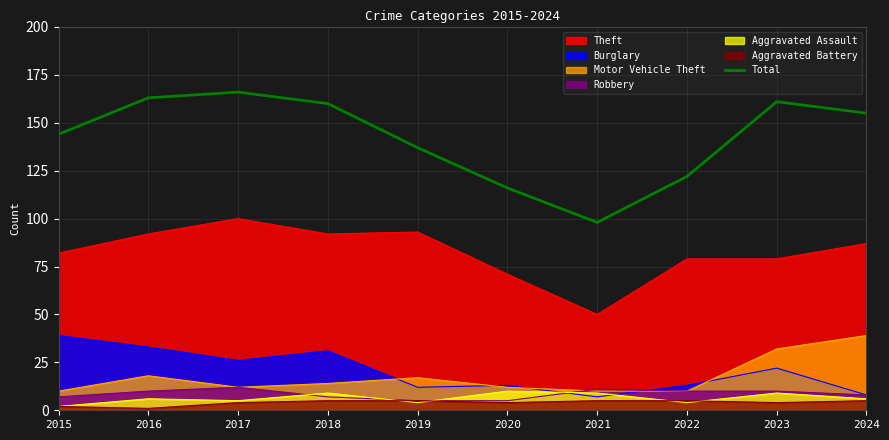

Reading right to left, what are all the values shown in this chart?

155	161	122	98	116	137	160	166	163	144